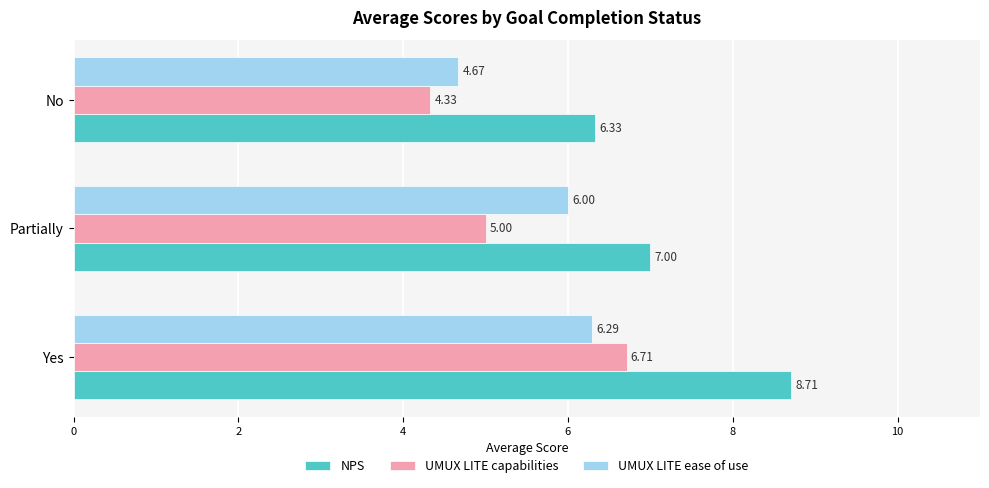

At how many categories does at least one series exceed 4?

3